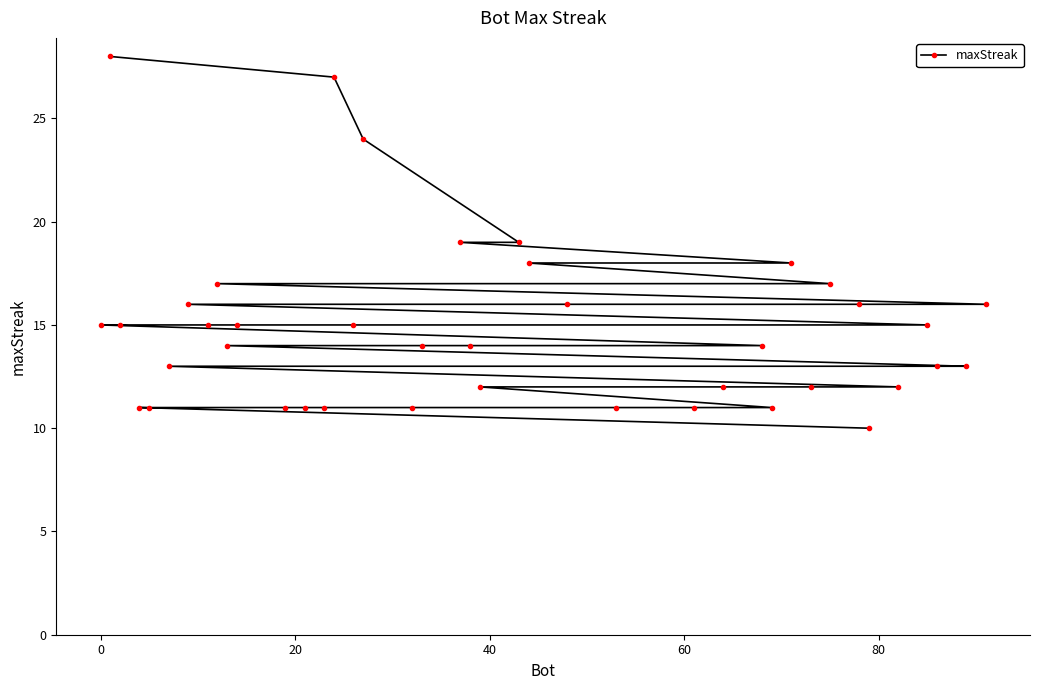

How many values are below 14?

17